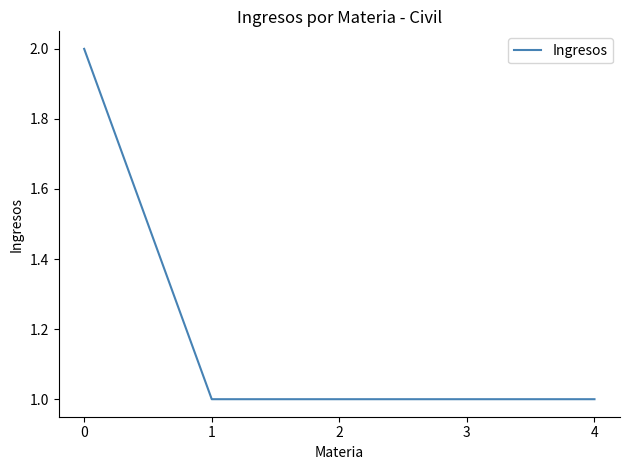

Reading left to right, transcribe all the data shown in this chart.

2	1	1	1	1